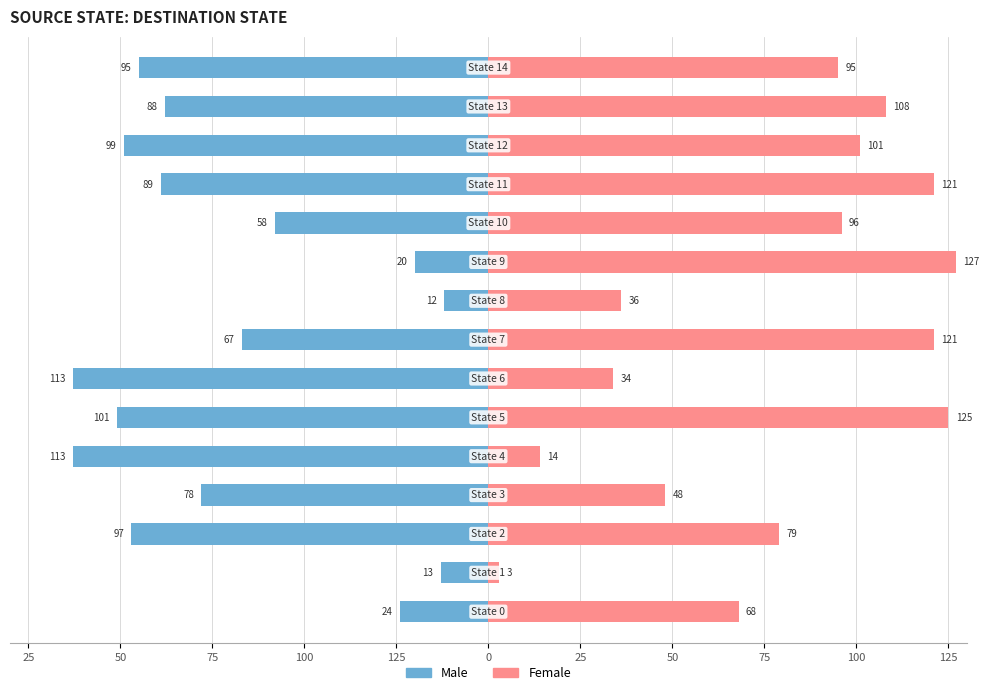

What is the difference between the second highest and second lowest values in the Female series?

111